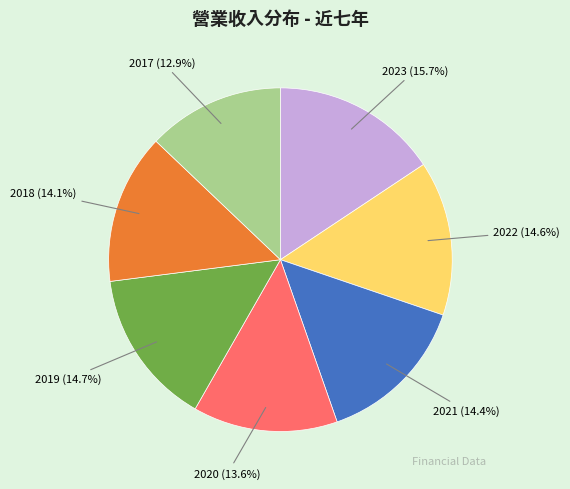

Does any single category account for the majority?

No